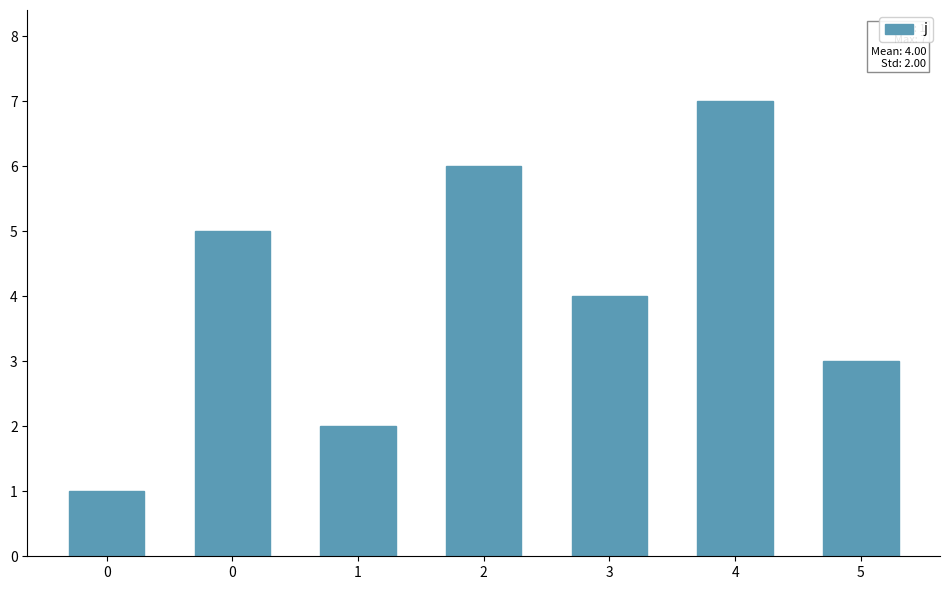

What is the change in value from 0 to 3?

-1